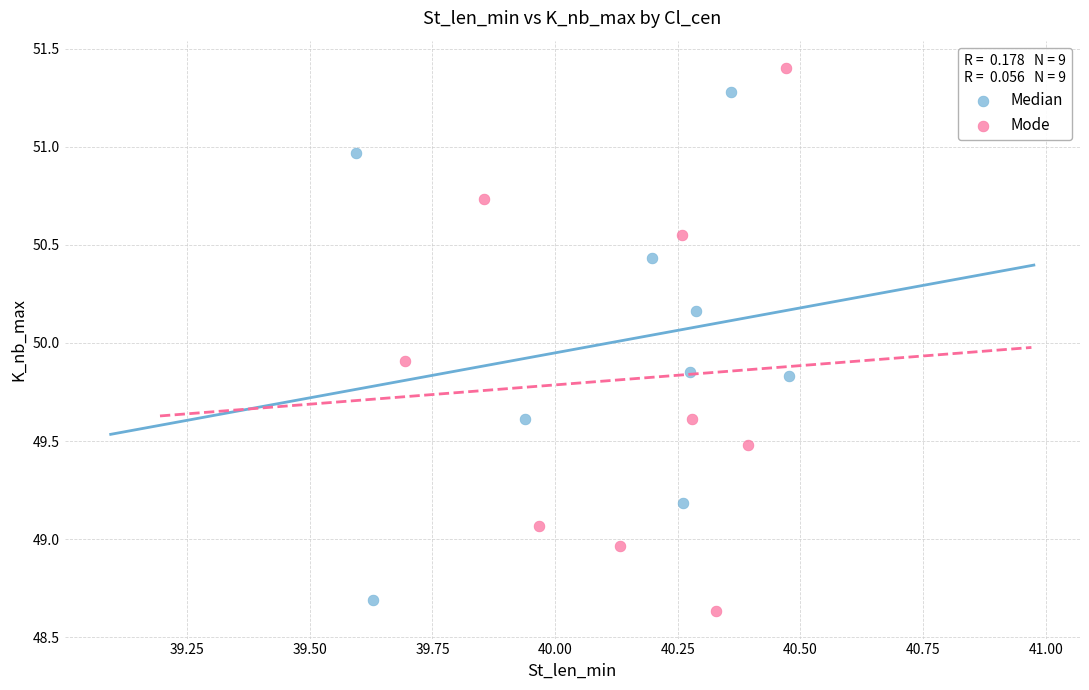

Which series has the widest spread of Y values?

Mode